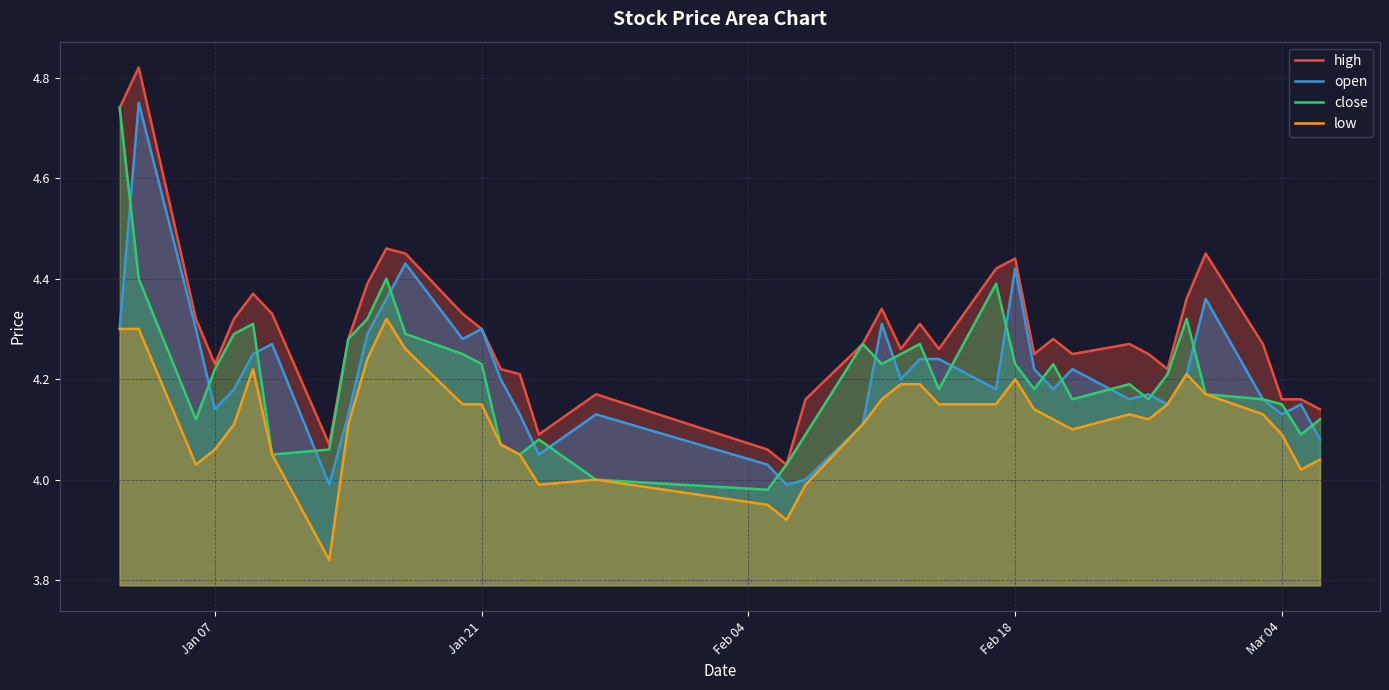

True or false: close has a value of 1.6 at Feb 18.

False